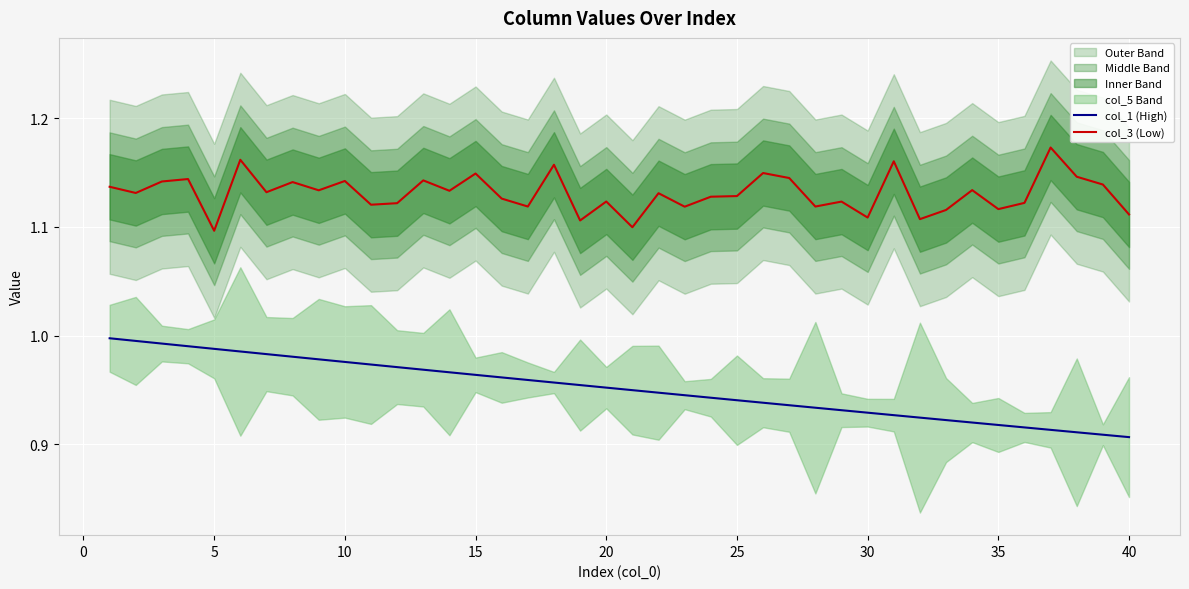

True or false: col_1 (High) and col_3 (Low) cross at least once.

False